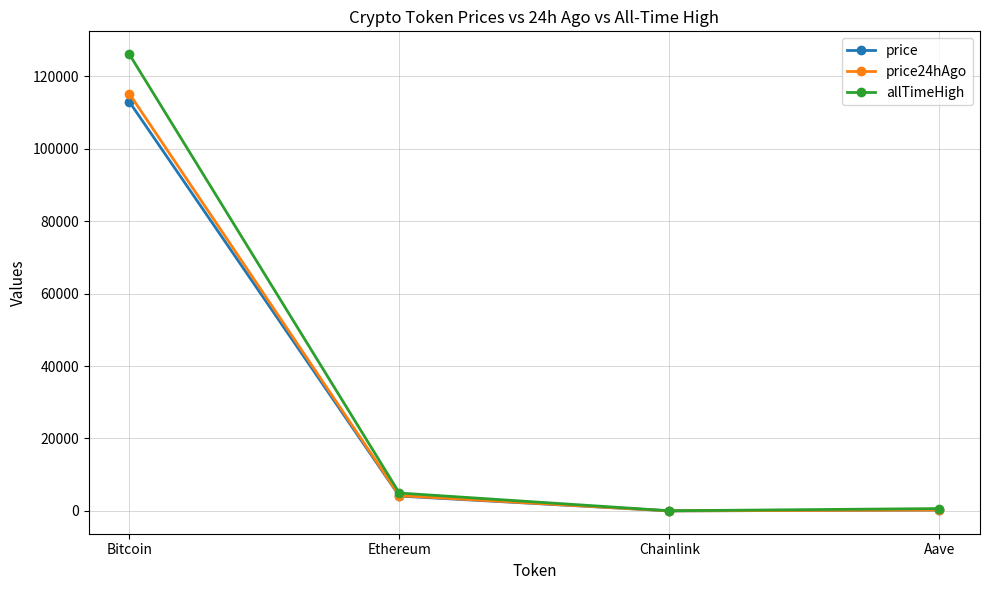

Which series changed the most between Ethereum and Aave?

allTimeHigh